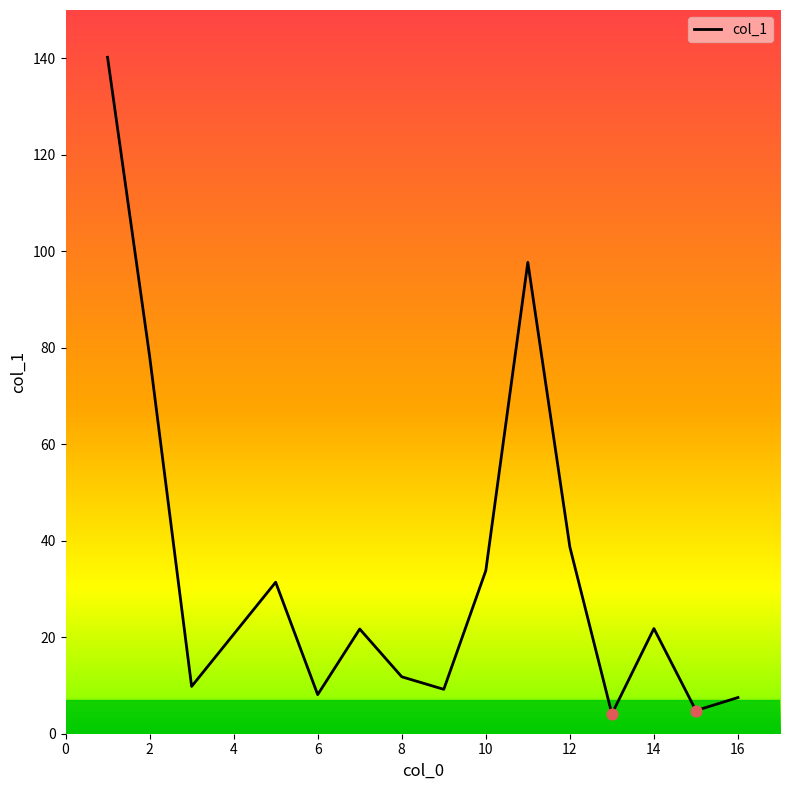

What is the greatest value displayed?

140.2